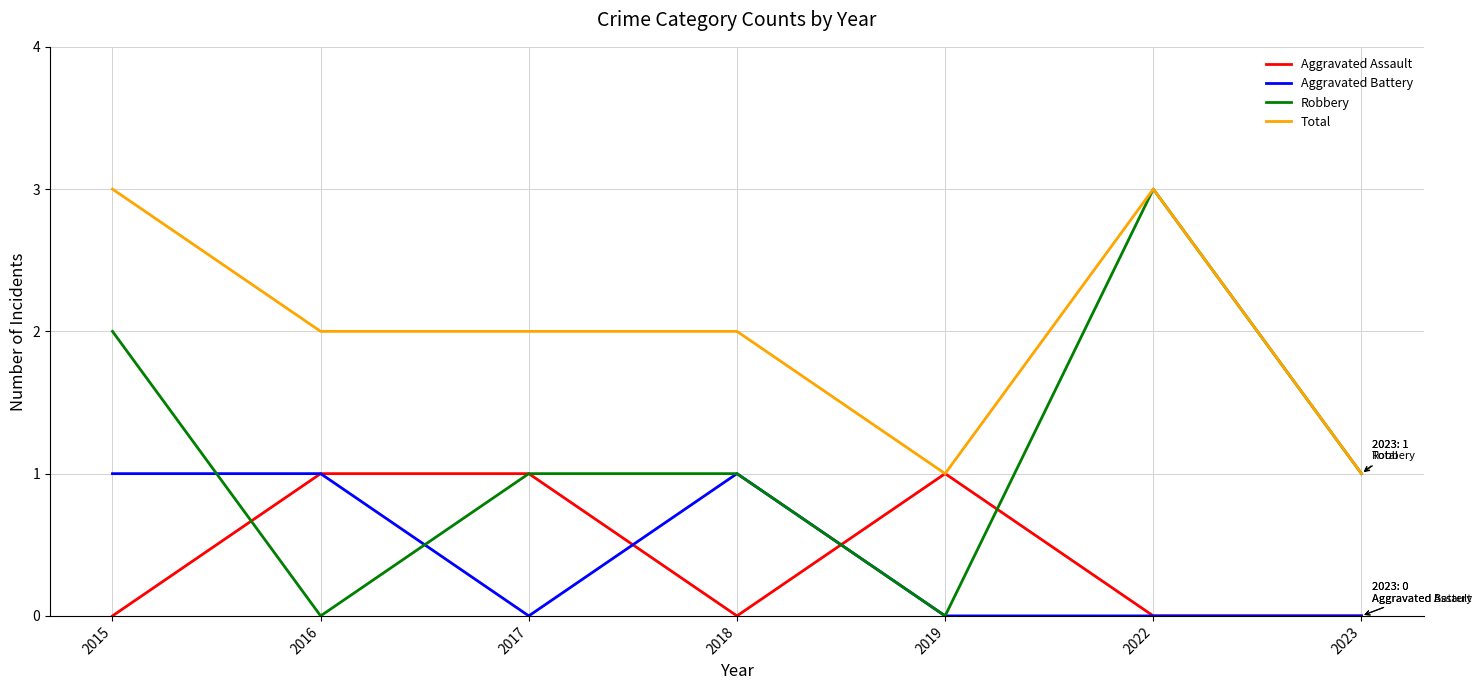

What is the difference between the Robbery values at 2023 and 2016?

1